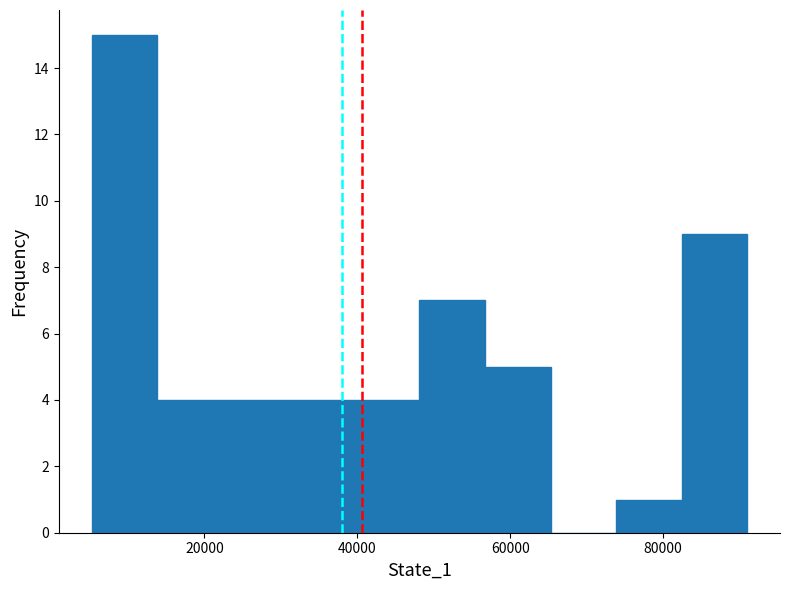

Reading left to right, list every bar in this chart as the range it spans on the x-axis followed by its height. Neither the bar edges nor the heights are printed on the chart, so give them approximately, as read against the axes.

6000 to 14000: 15
14000 to 22000: 4
22000 to 30000: 4
30000 to 40000: 4
40000 to 48000: 4
48000 to 56000: 7
56000 to 66000: 5
66000 to 74000: 0
74000 to 82000: 1
82000 to 90000: 9